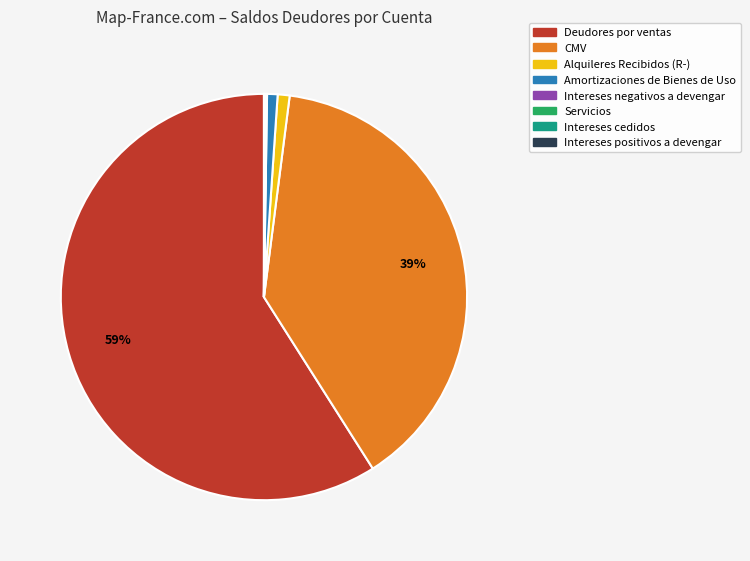

Is it true that CMV is 39% of the pie?

True